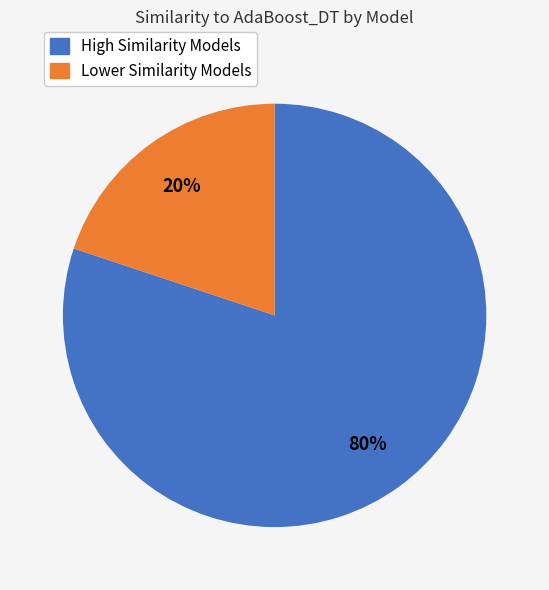

To the nearest percent, what is the difference between the largest and smallest slice percentages?

60%